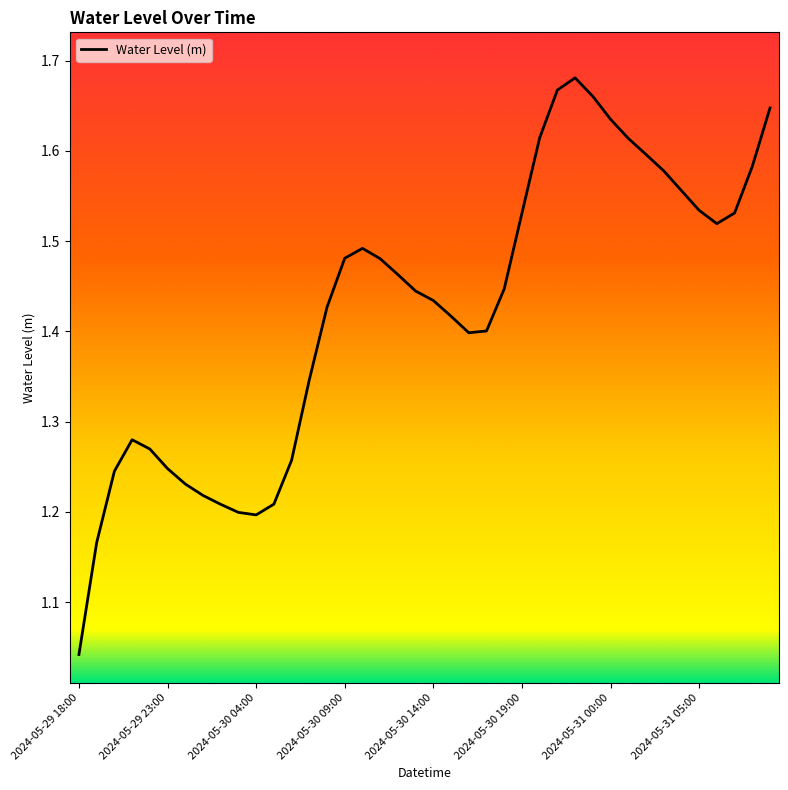

What is the difference between the maximum and minimum values?

0.6